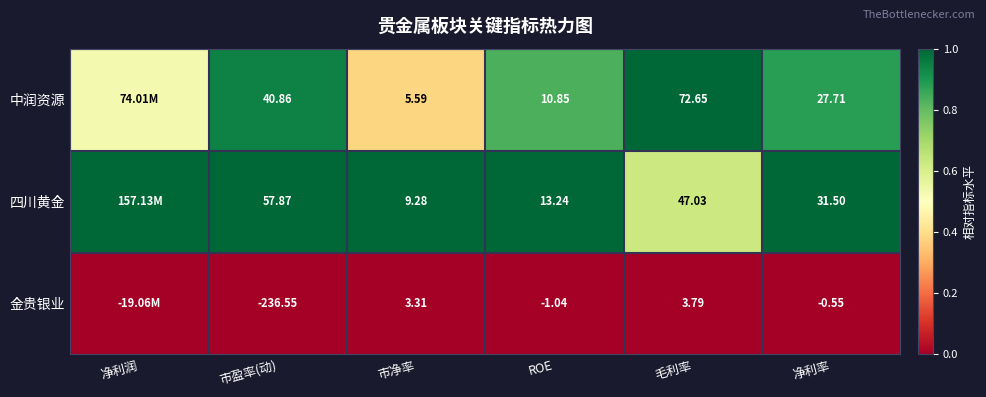

At 市盈率(动), list the series in order from largest to smallest.

四川黄金, 中润资源, 金贵银业